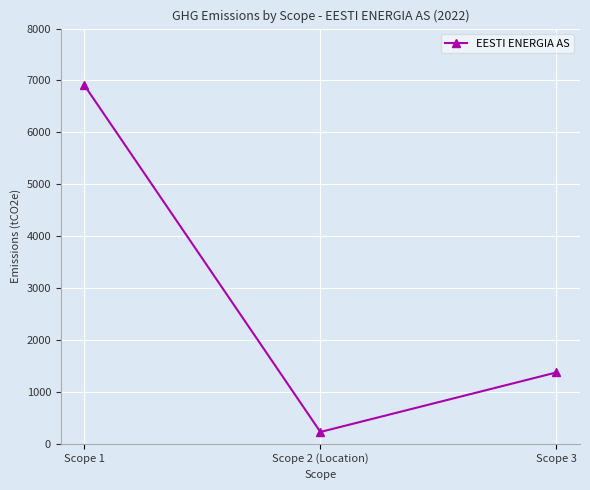

What value does the data have at Scope 3, to the nearest 50?

1400